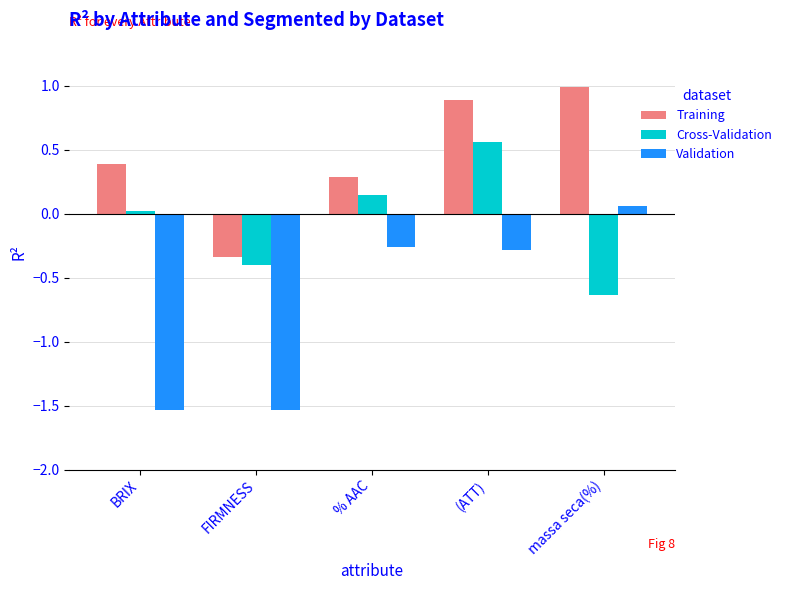

The Validation series shows -0.4 at (ATT). True or false?

False